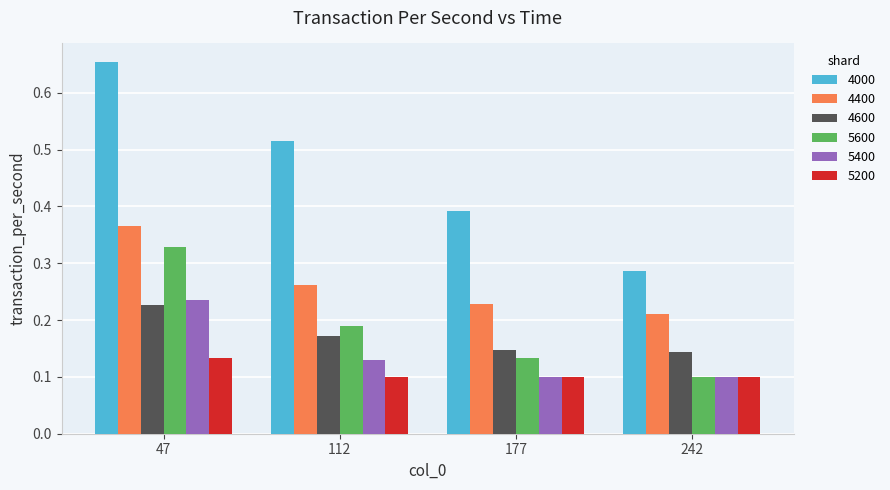

Rank the series by their maximum value, from highest to lowest.

4000, 4400, 5600, 5400, 4600, 5200